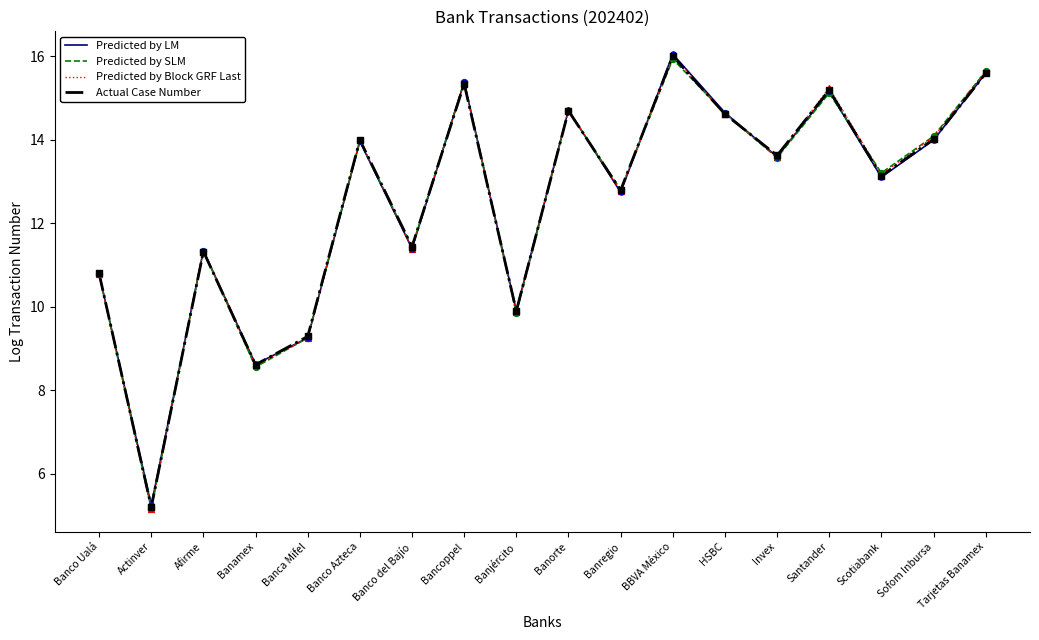

Is the value of Predicted by Block GRF Last at Banco del Bajío greater than the value of Predicted by LM at Santander?

No